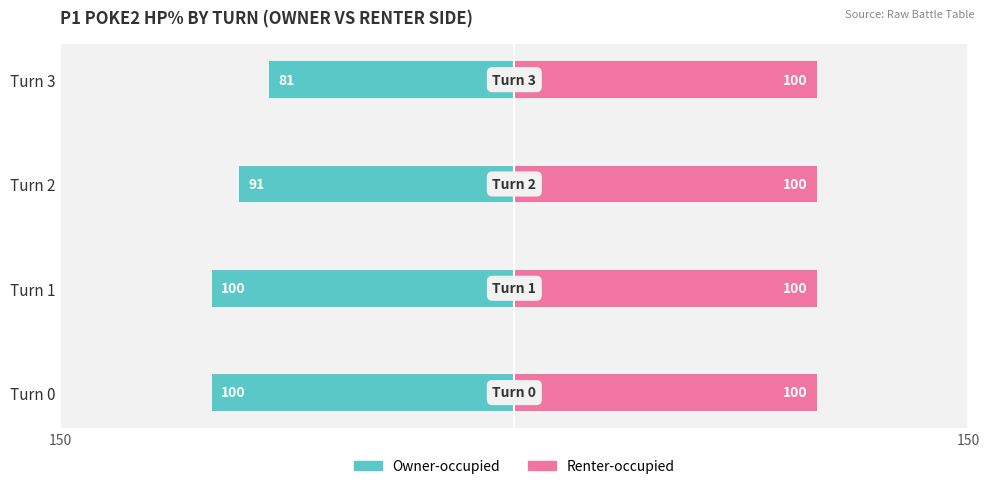

Are the bars grouped side by side (vs. stacked)?

Yes